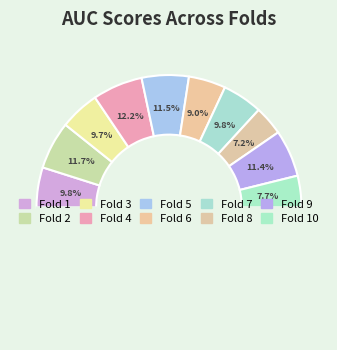

Is there any slice that represents more than half of the pie?

No